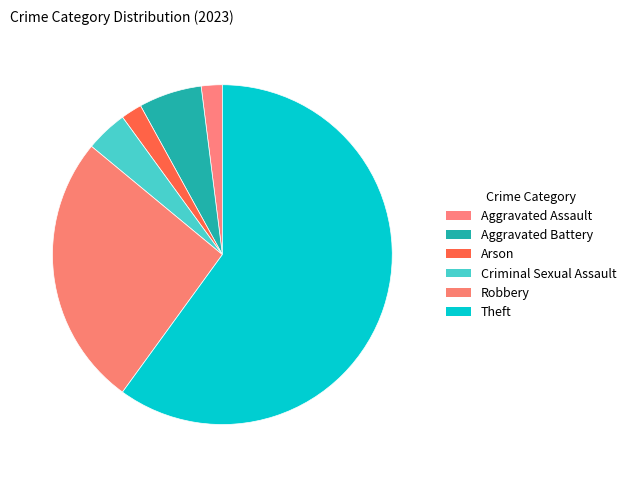

To the nearest percent, what is the combined percentage of Arson and Aggravated Assault?

4%